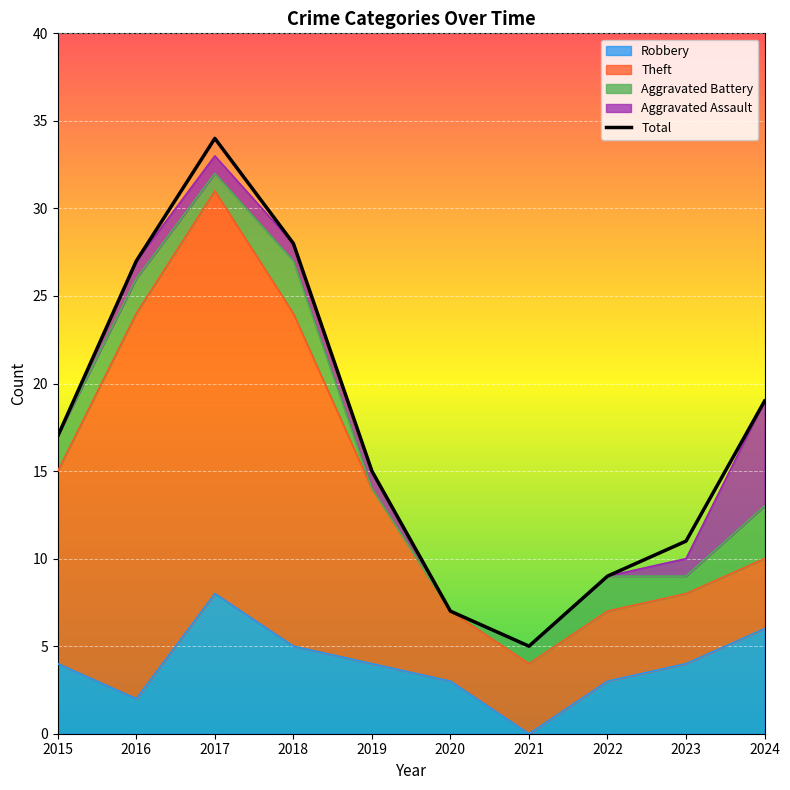

True or false: Total and Aggravated Assault intersect in this chart.

False